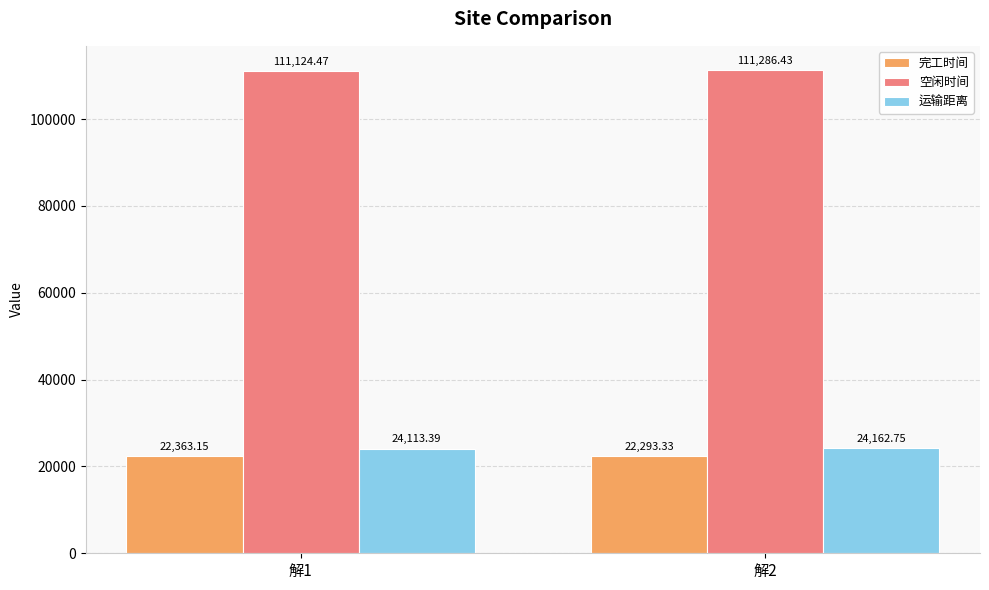

What is the difference between the 空闲时间 values at 解2 and 解1?

162.0